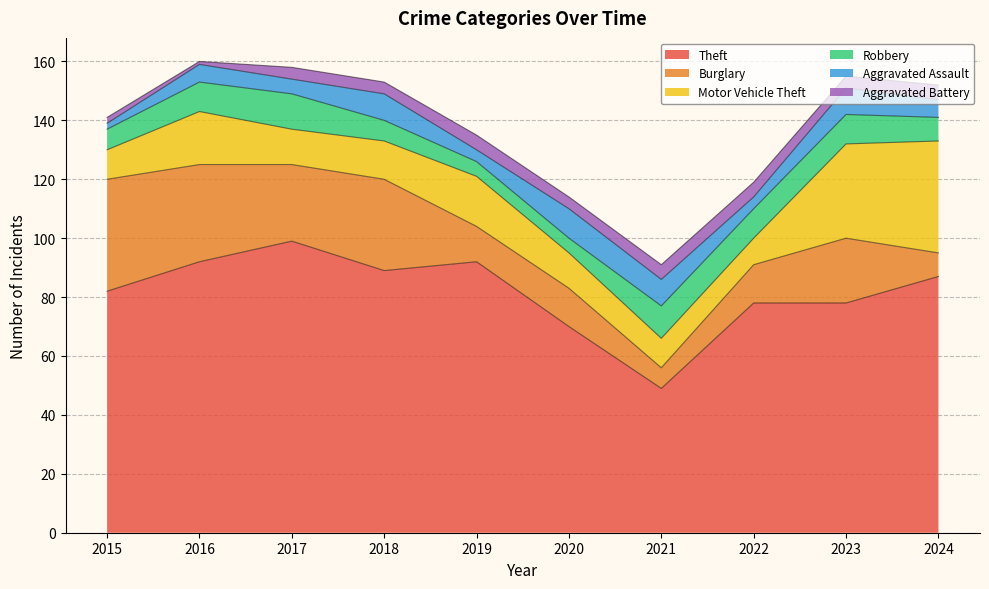

Which series has the widest spread of values?

Theft